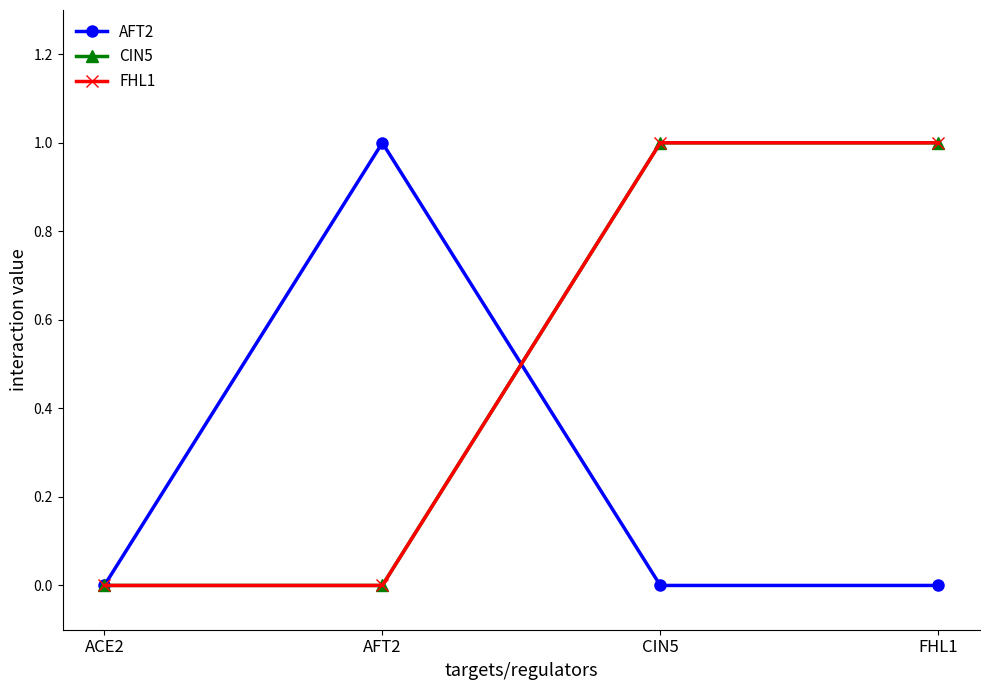

Does the chart have visible grid lines?

No